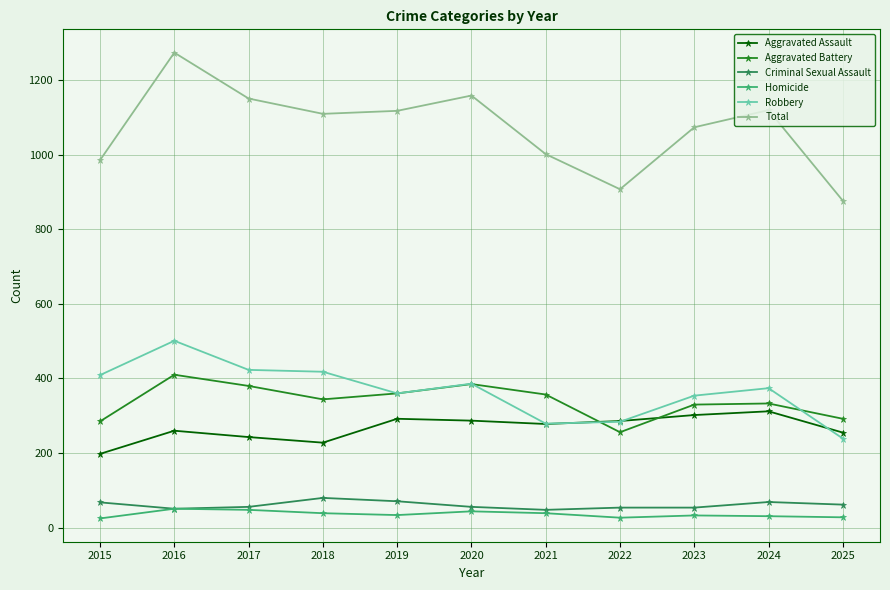

True or false: Aggravated Battery has more than 0 points higher than both neighbors.

True